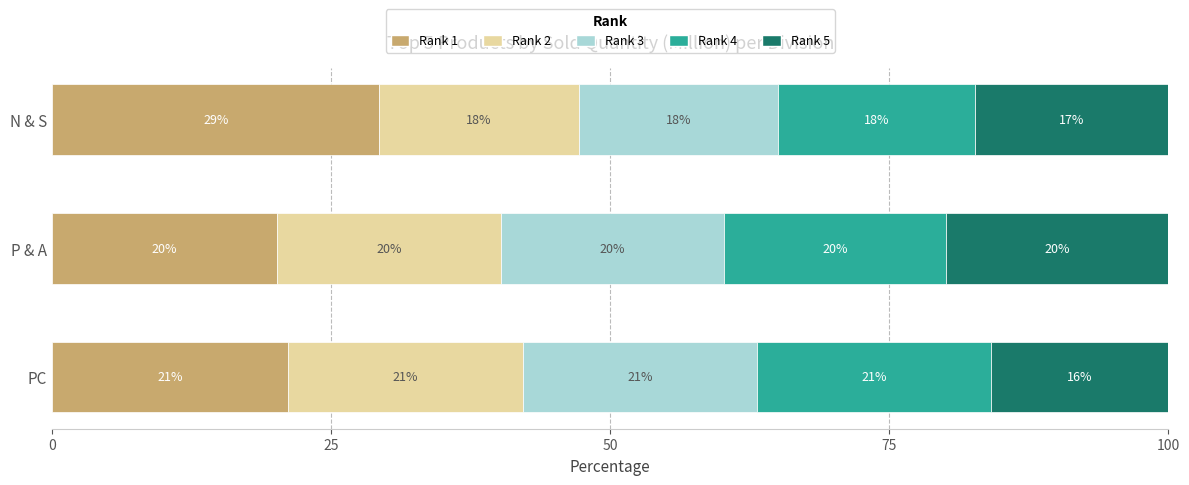

What is the total value across all series at PC?

100.0